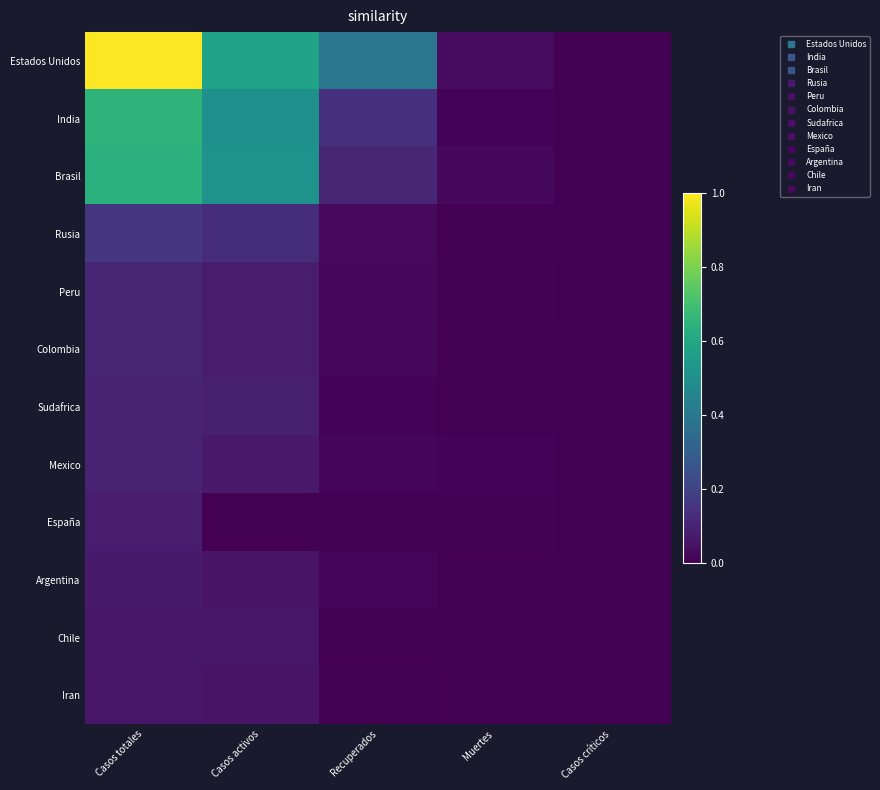

Between Casos totales and Muertes, which is larger?

Casos totales